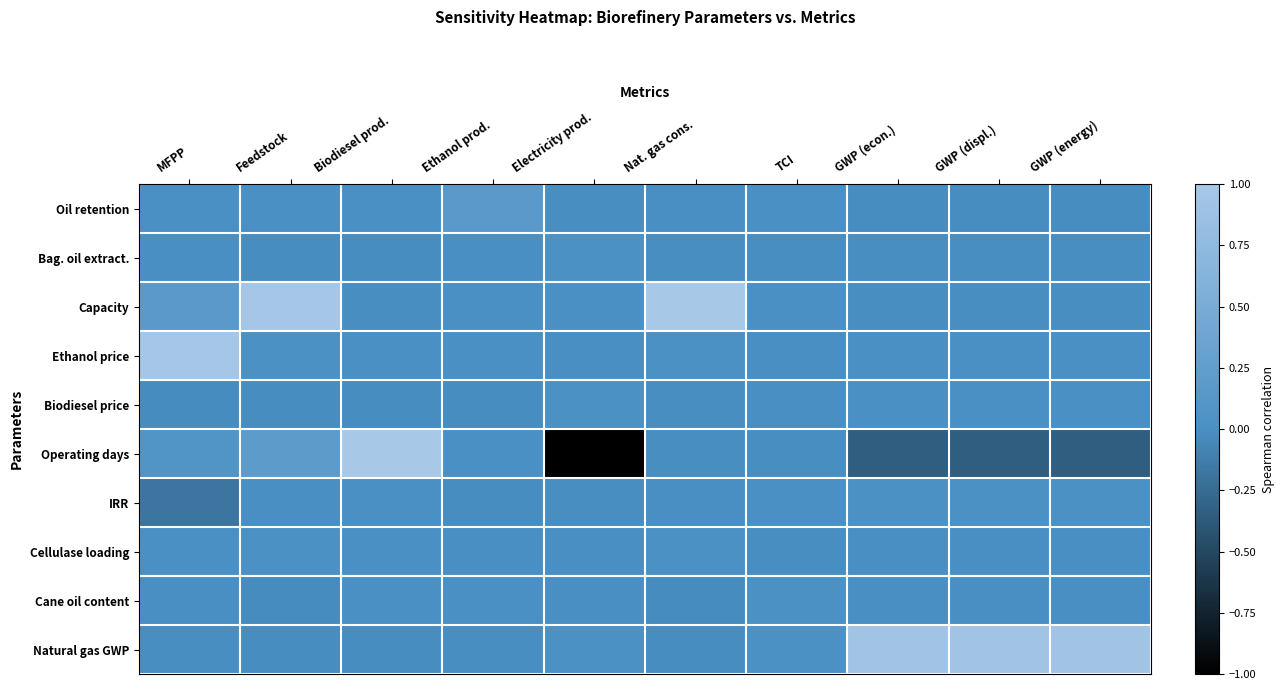

How many distinct data groups are displayed?

10